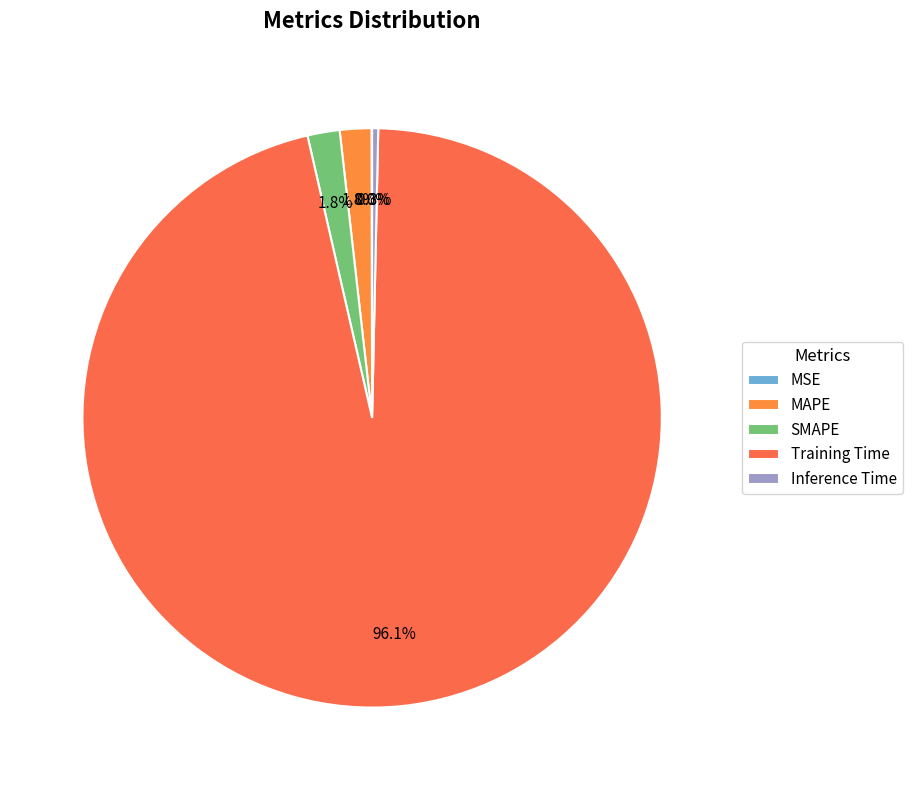

Count the number of slices in the pie.

5